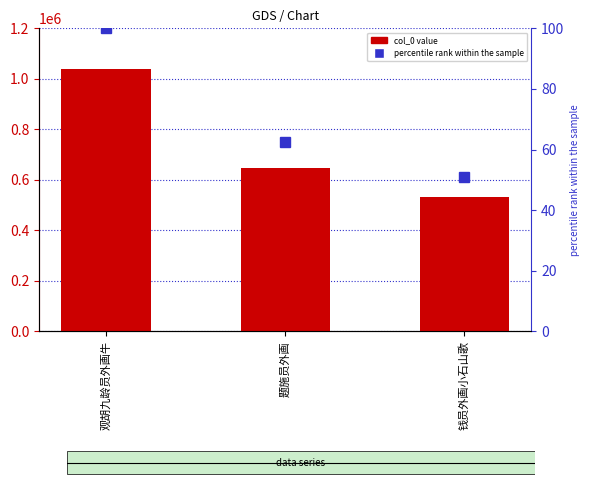

What is the difference between the maximum and minimum values in the percentile rank within the sample series?

49.0